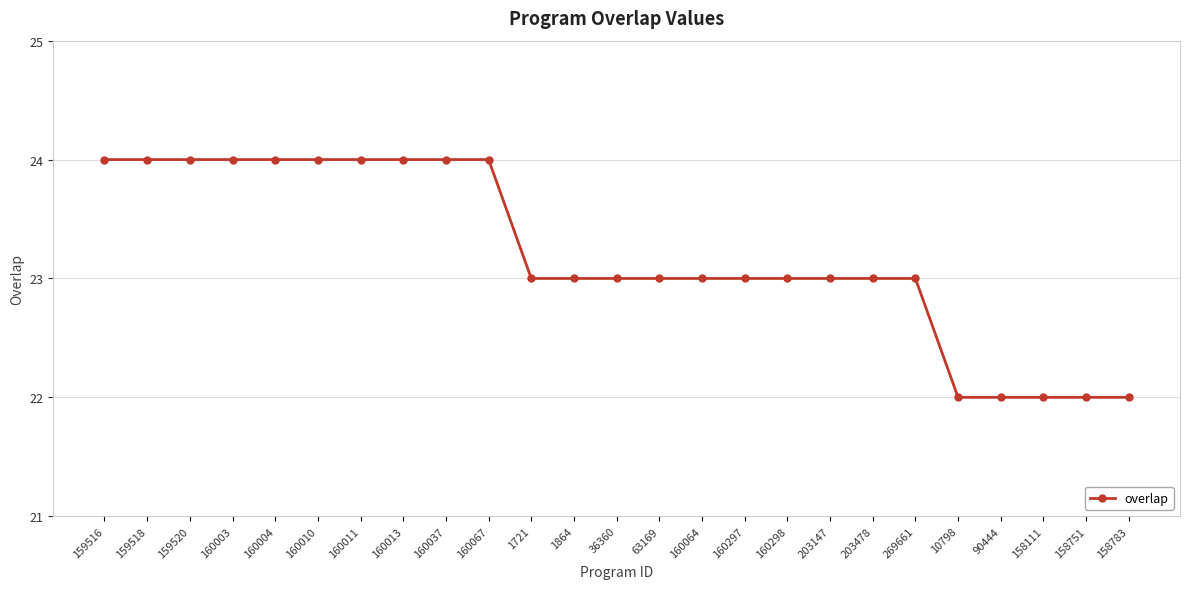

What is the difference between the maximum and minimum values?

2